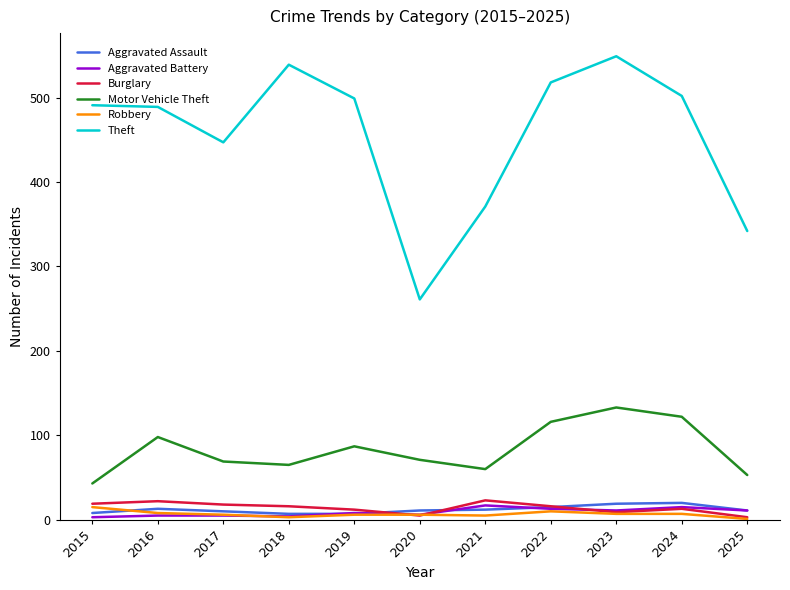

Is it true that Motor Vehicle Theft equals 200 at 2022?

False